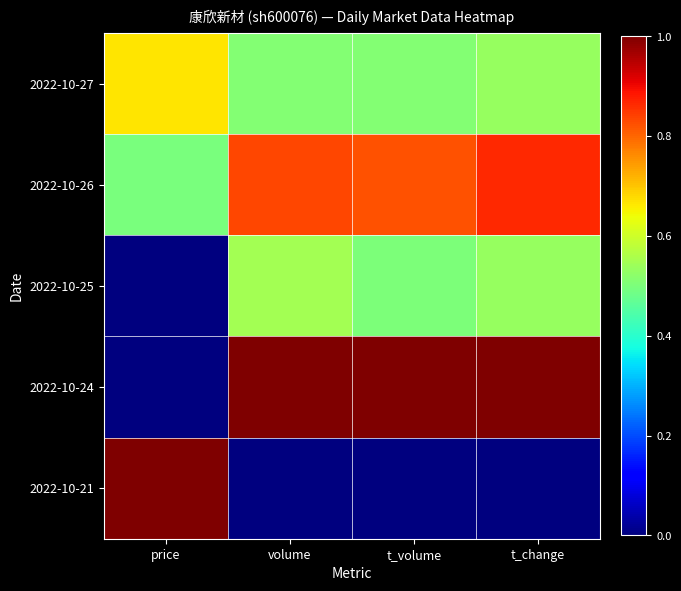

Rank the series at volume from highest to lowest value.

2022-10-24, 2022-10-26, 2022-10-25, 2022-10-27, 2022-10-21